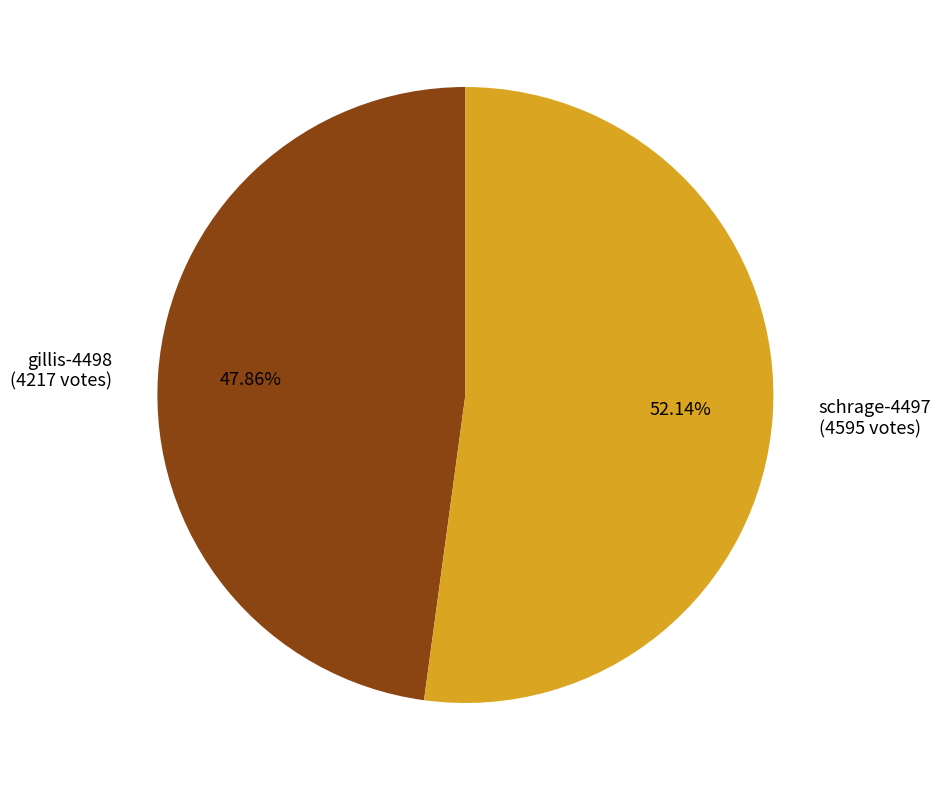

Which slice is the smallest?

gillis-4498